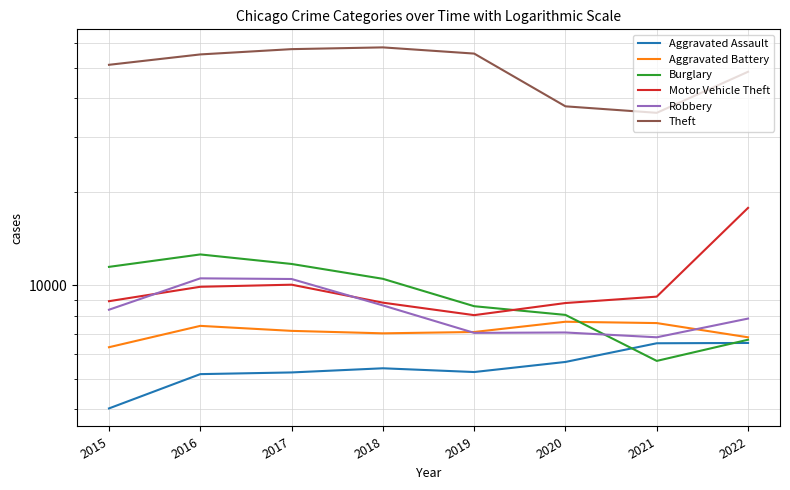

Between 2017 and 2019, which is larger?

2019